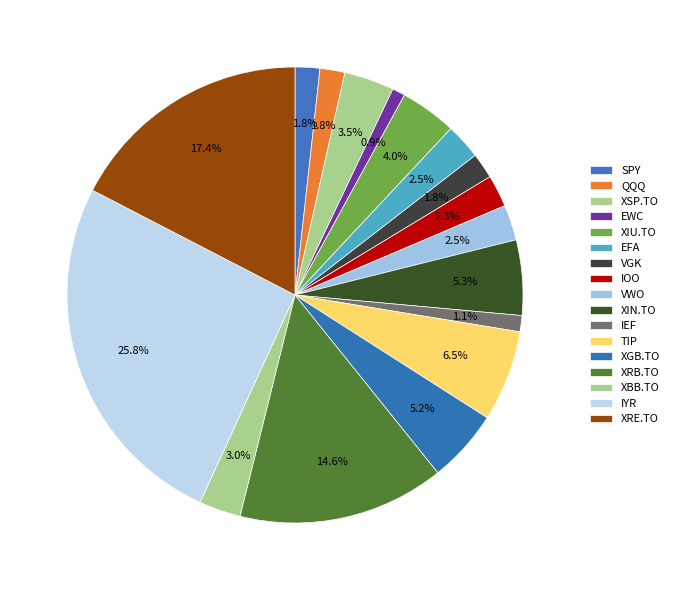

To the nearest percent, what portion does IOO represent?

2%